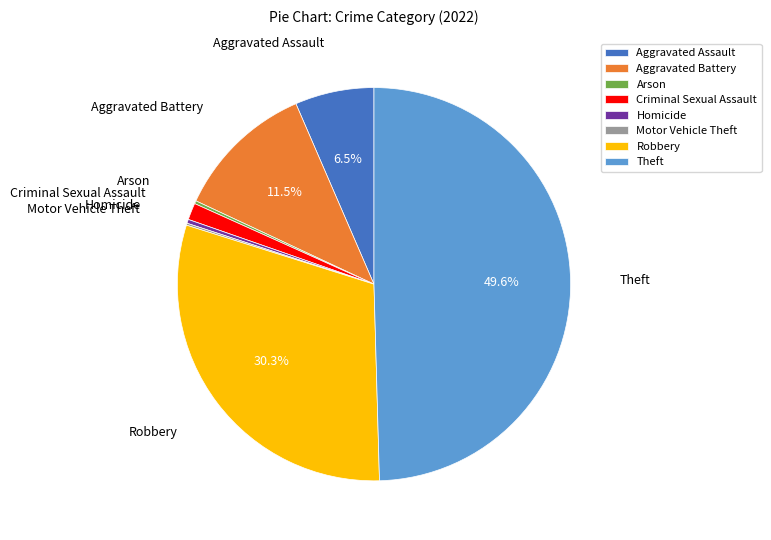

Which category has the biggest portion of the pie?

Theft